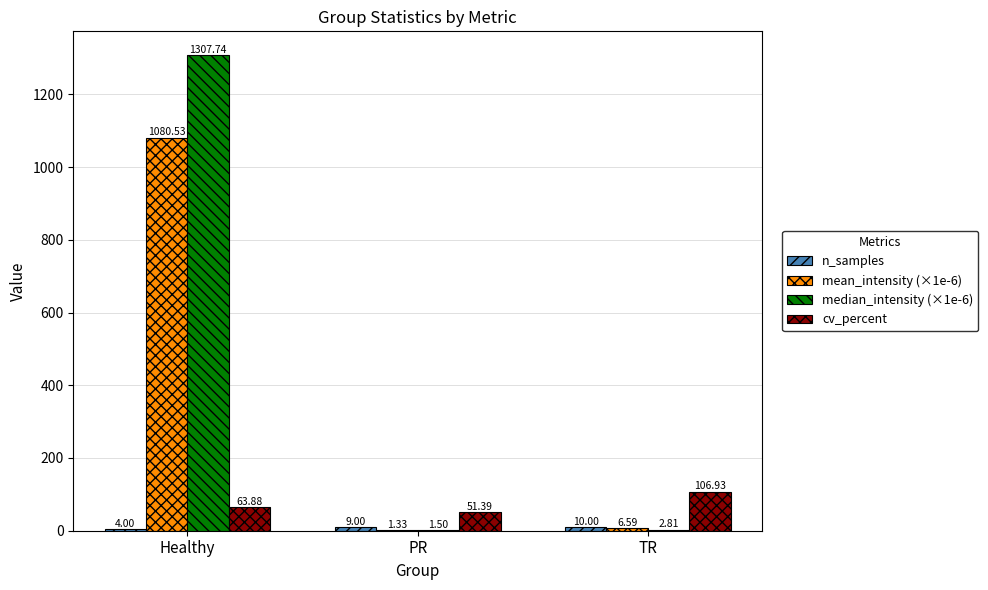

Which category has the highest value across all series?

Healthy